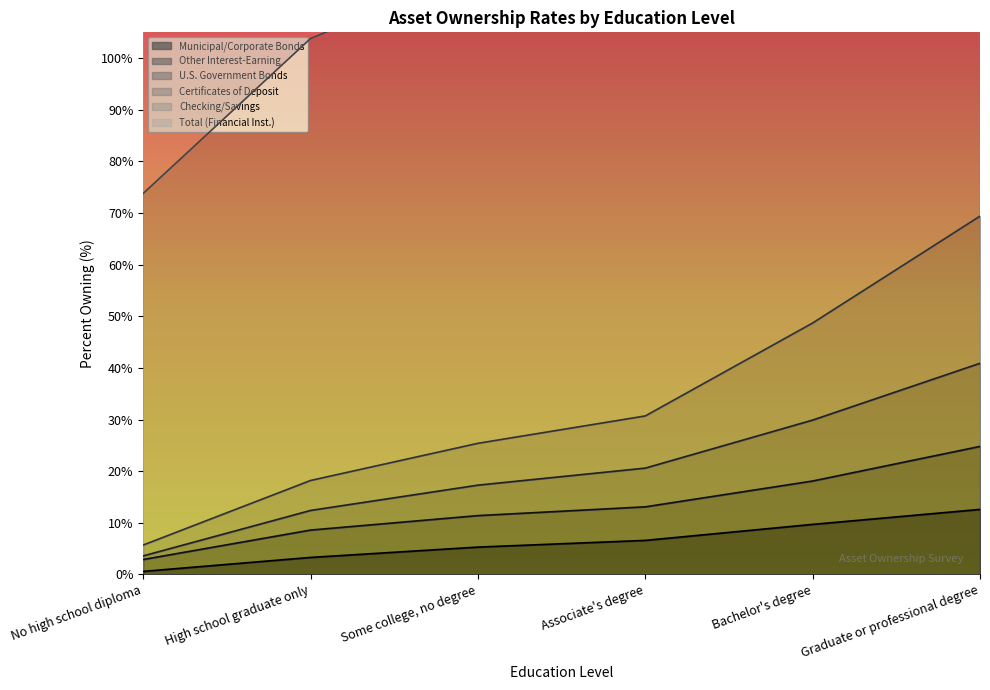

Which series changed the most between Associate's degree and Bachelor's degree?

Certificates of Deposit